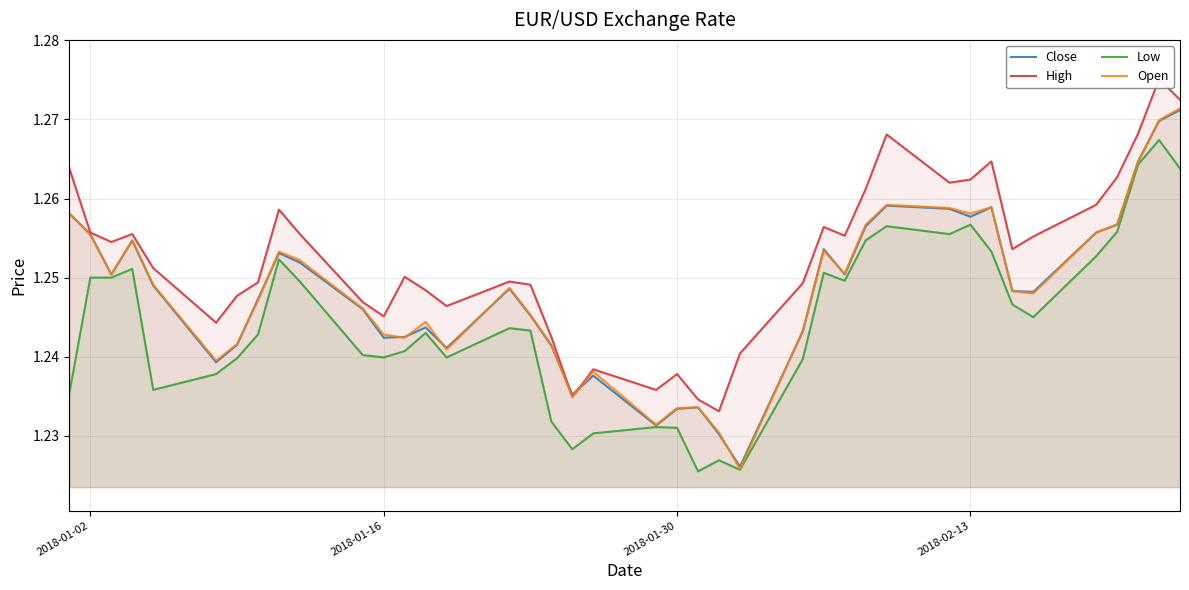

Count the number of data series in this chart.

4